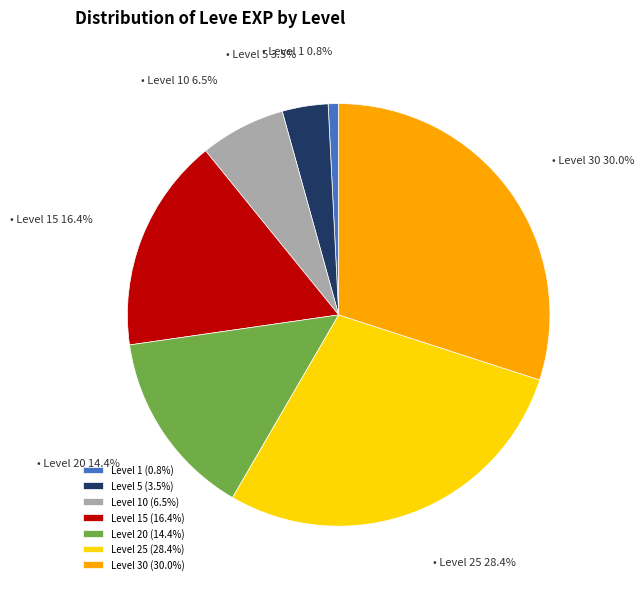

Which category has the biggest portion of the pie?

Level 30 (30.0%)